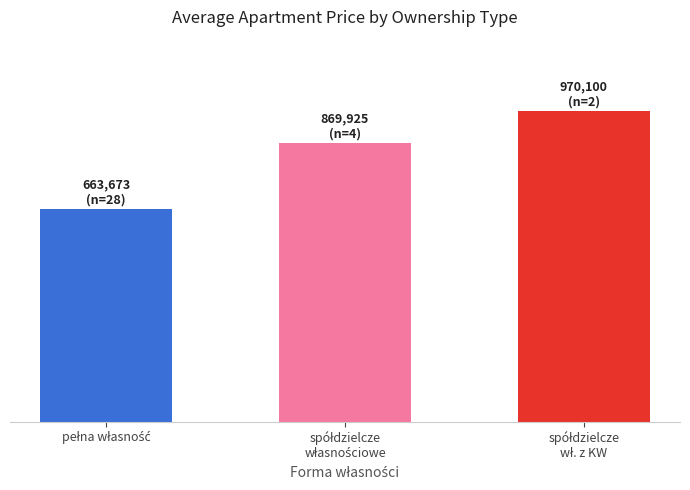

At which category does the chart reach its minimum across all series?

pełna własność